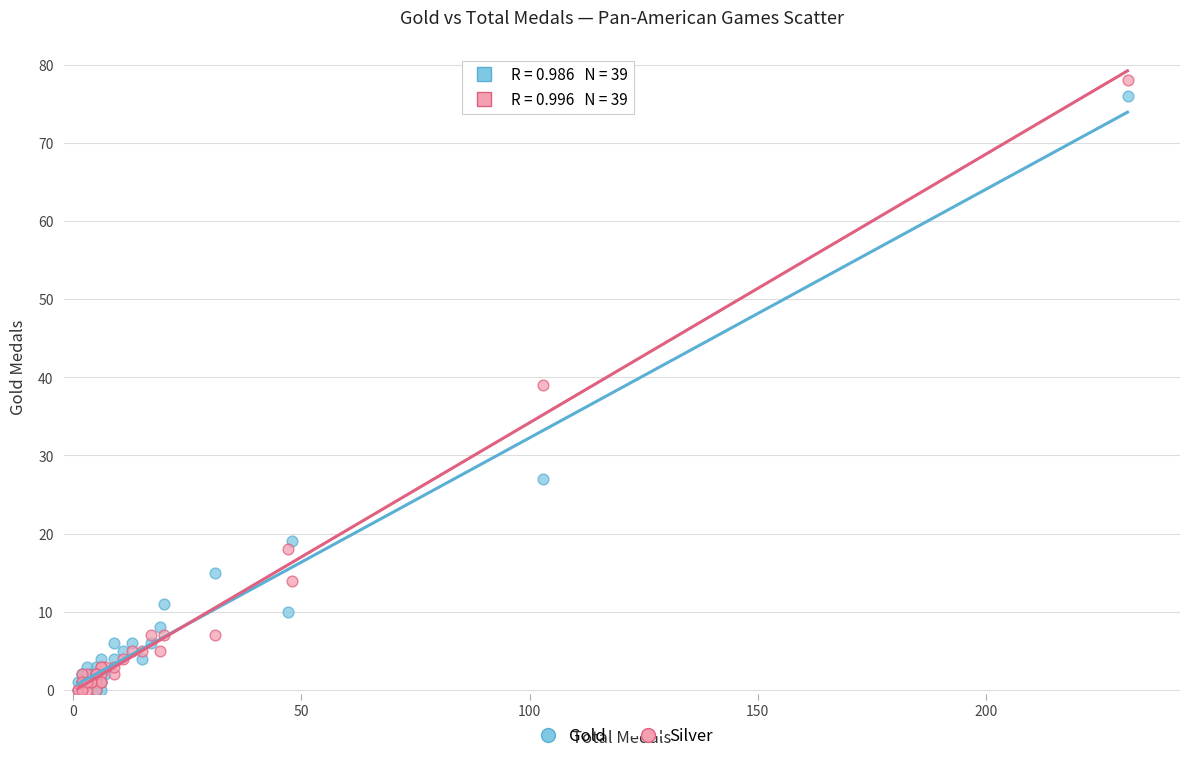

In the Gold series, what Y value is closest to 38?

27